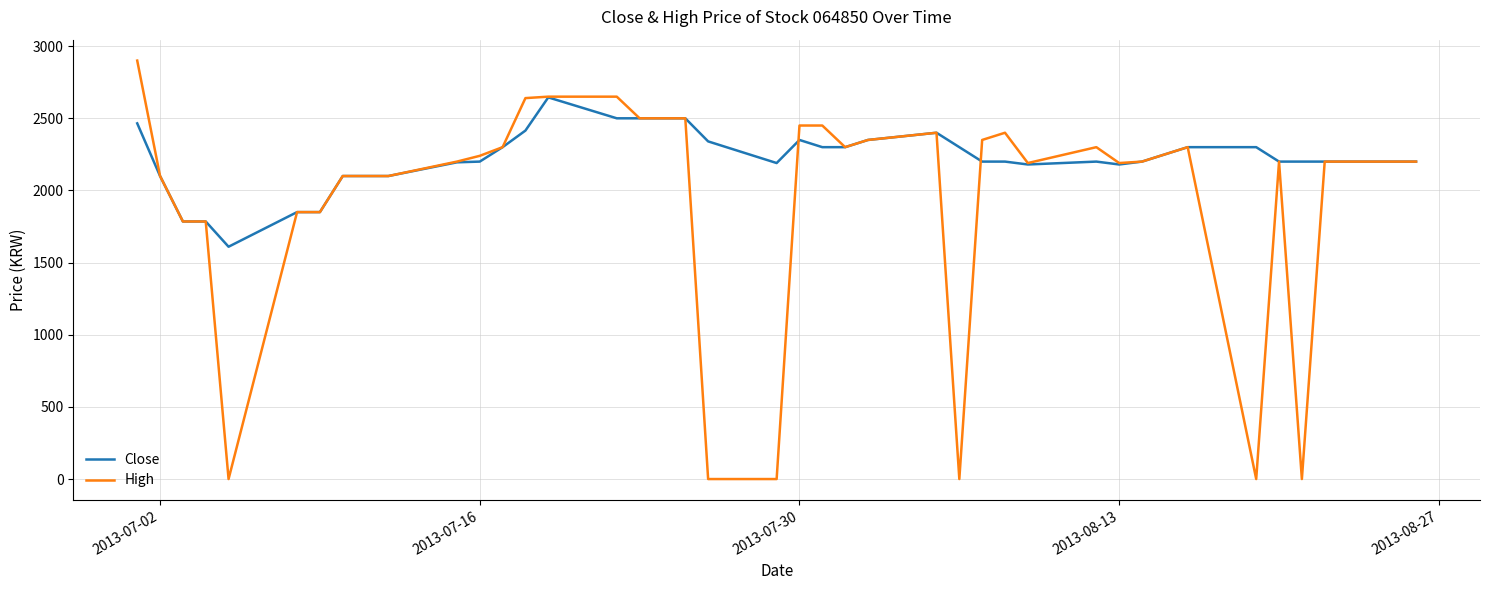

Which series has the largest range (max minus min)?

High